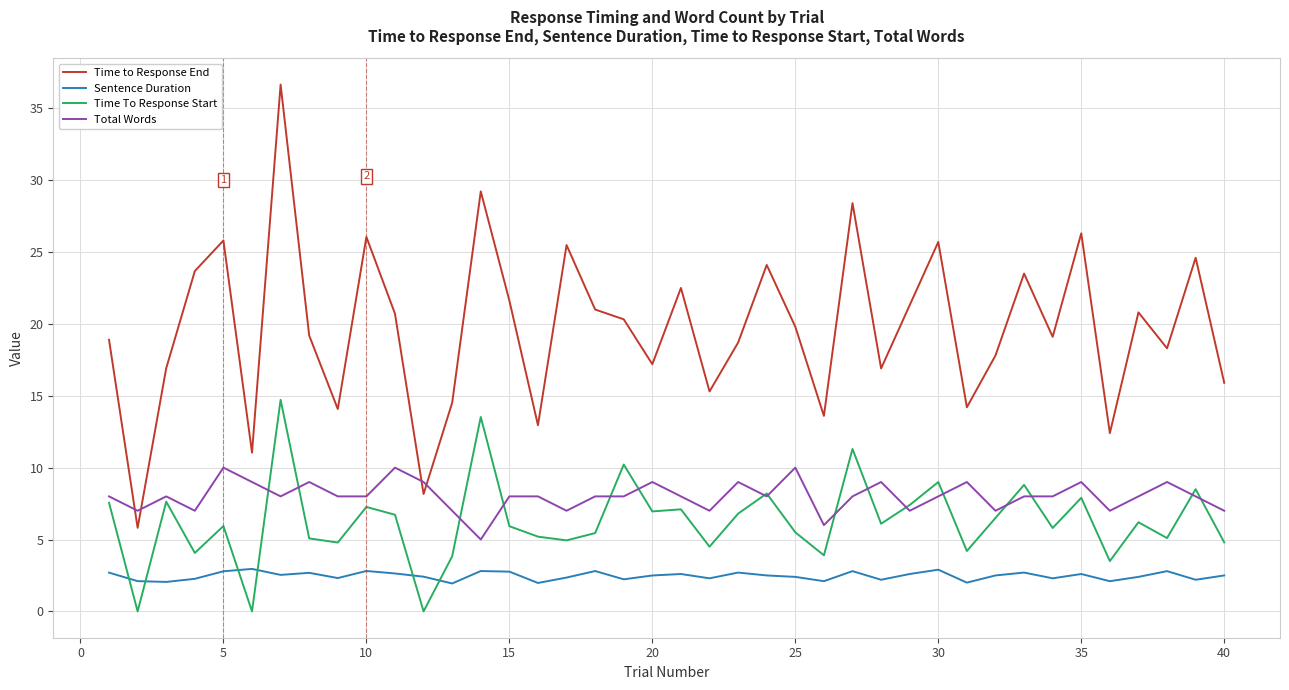

Which series has the largest total across all categories?

Time to Response End